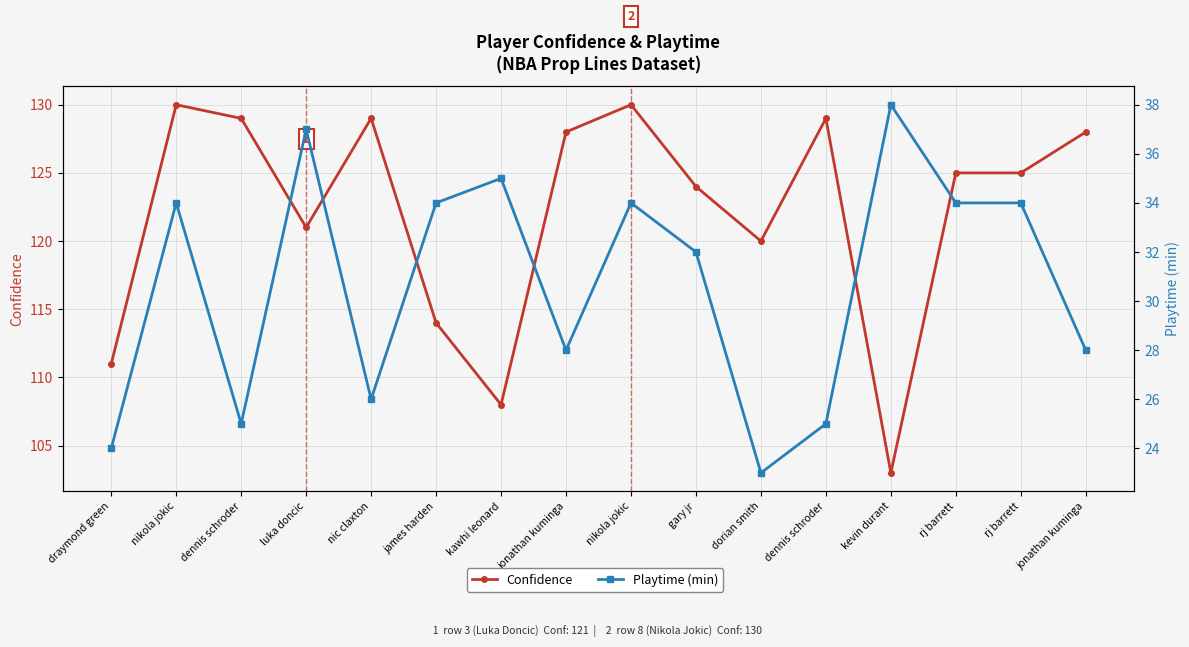

Is this an area chart (filled region under the line)?

No